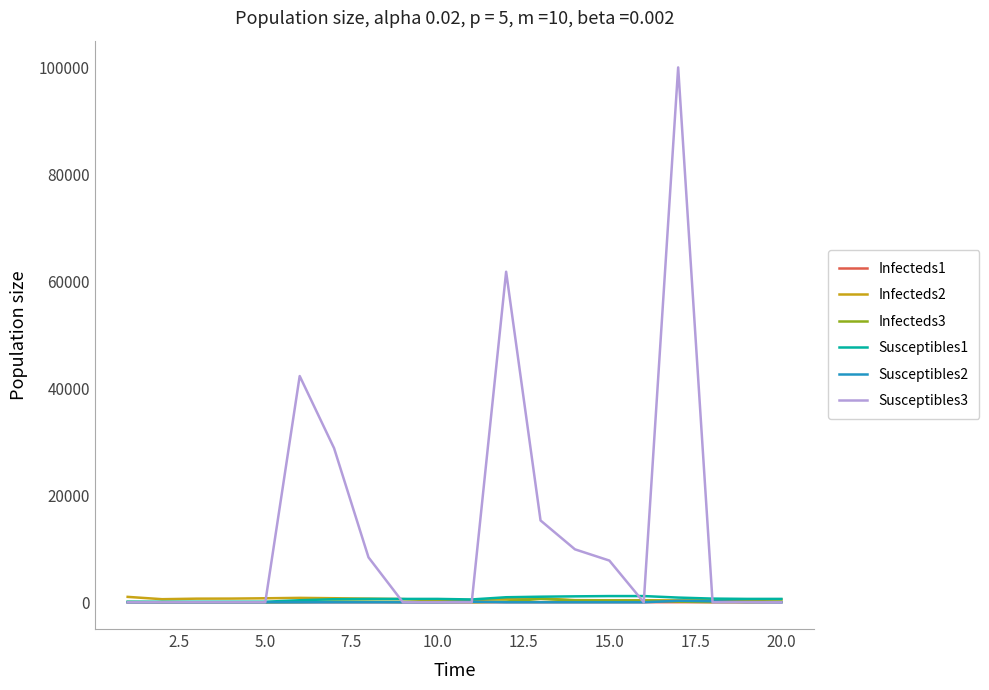

Which series has the widest spread of values?

Susceptibles3